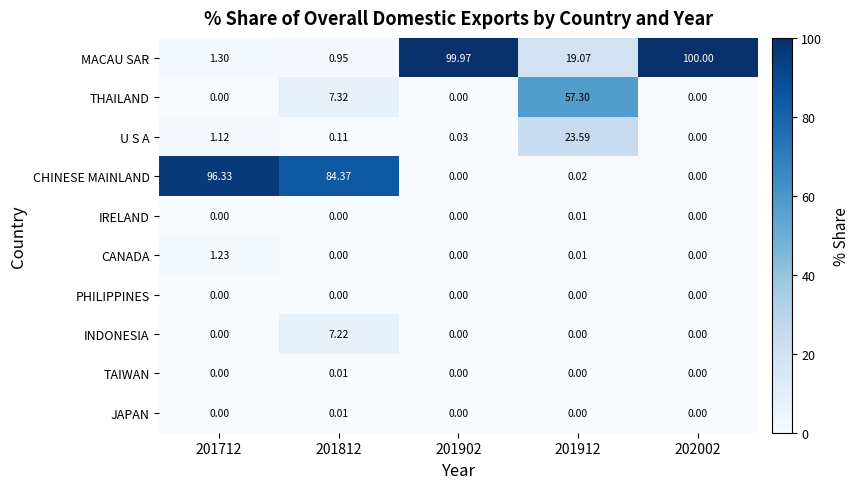

Count the number of categories in the chart.

5